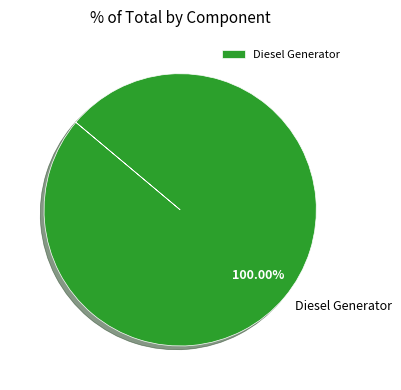

Rank the categories by value from lowest to highest.

Diesel Generator